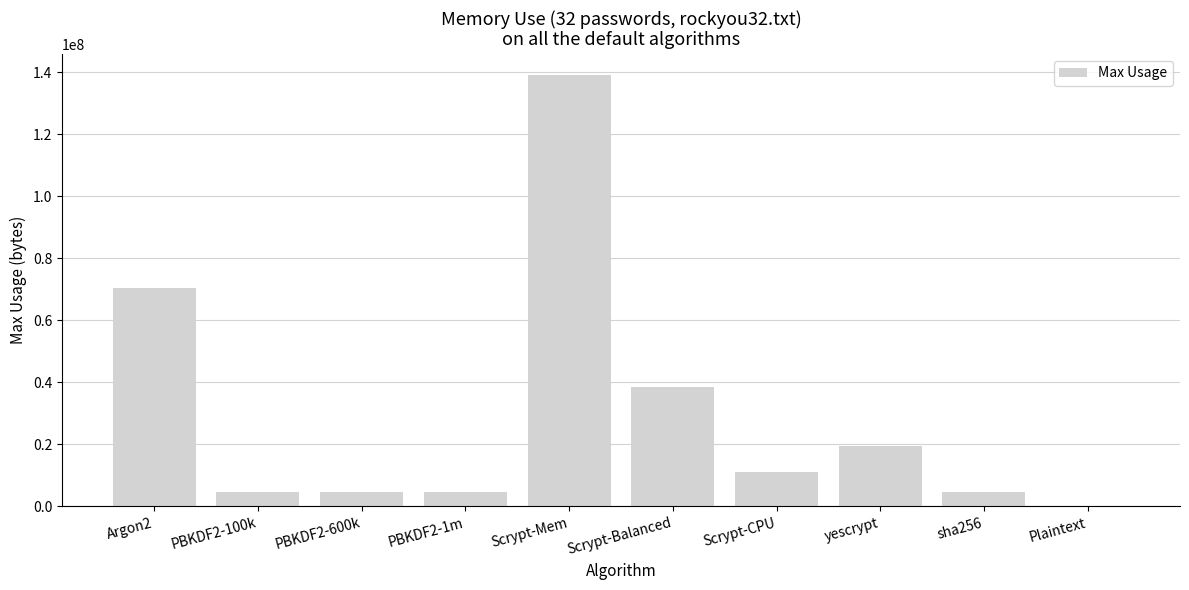

At which category does the chart reach its peak across all series?

Scrypt-Mem